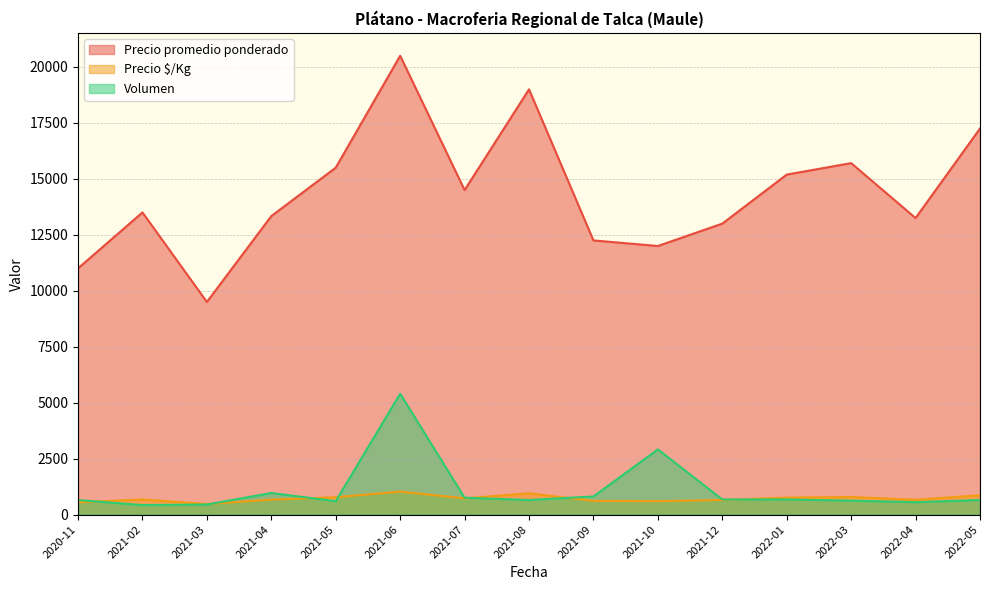

Which series changed the most between 2021-07 and 2021-09?

Precio promedio ponderado